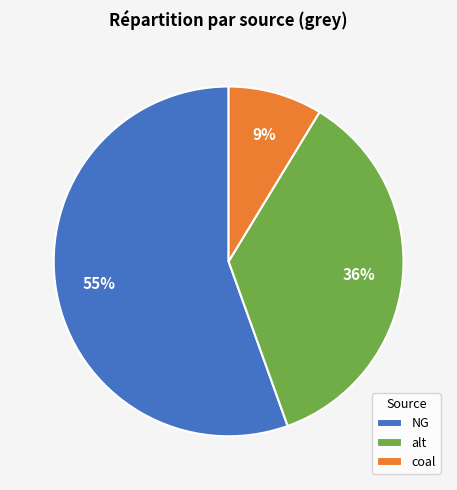

Rank the categories by value from lowest to highest.

coal, alt, NG